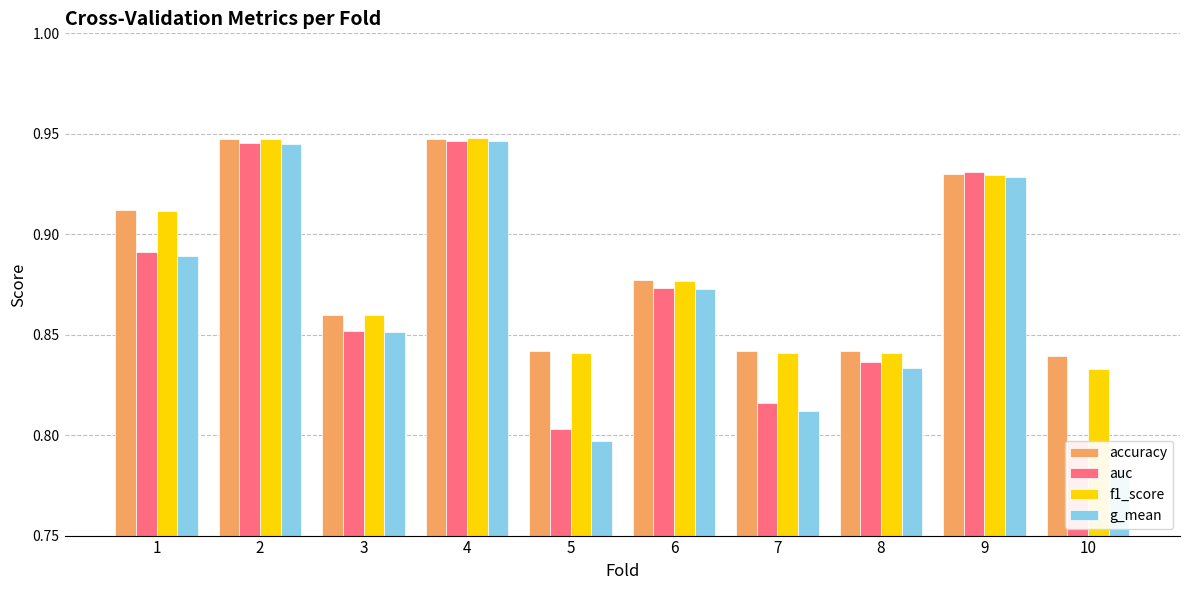

What value does the f1_score series have at 8?

0.8